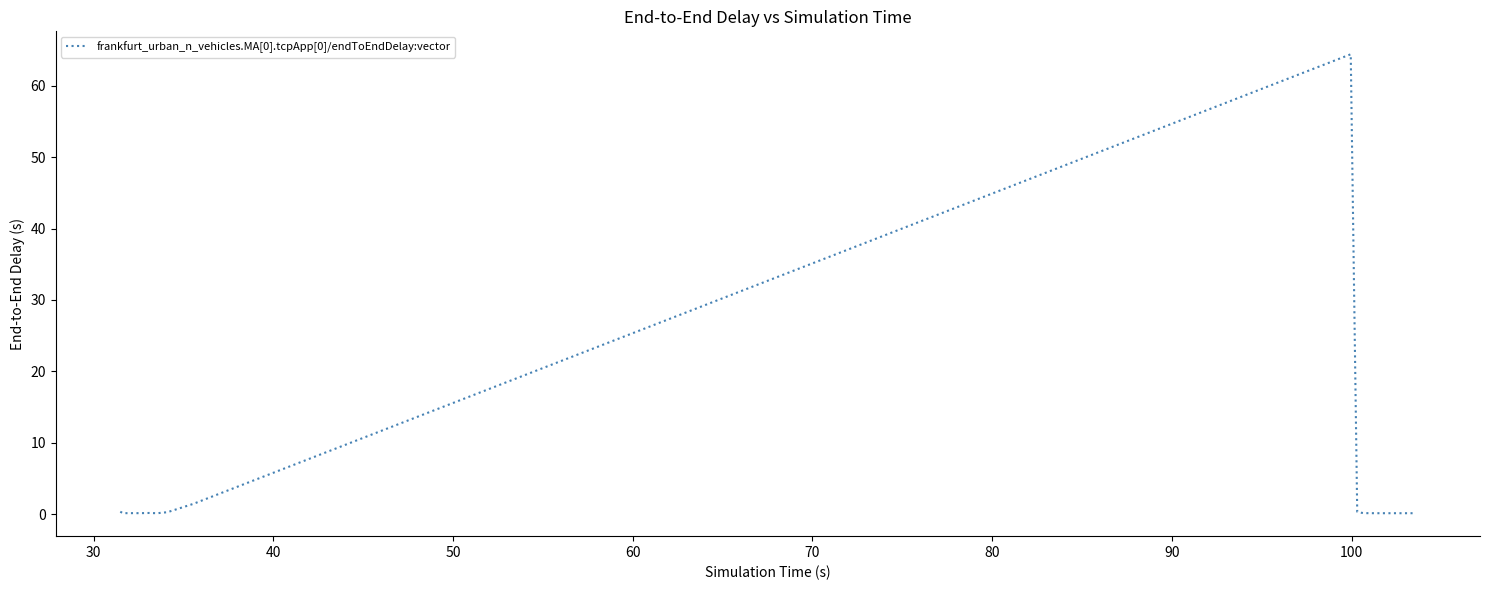

What is the maximum value shown in the chart?

64.4